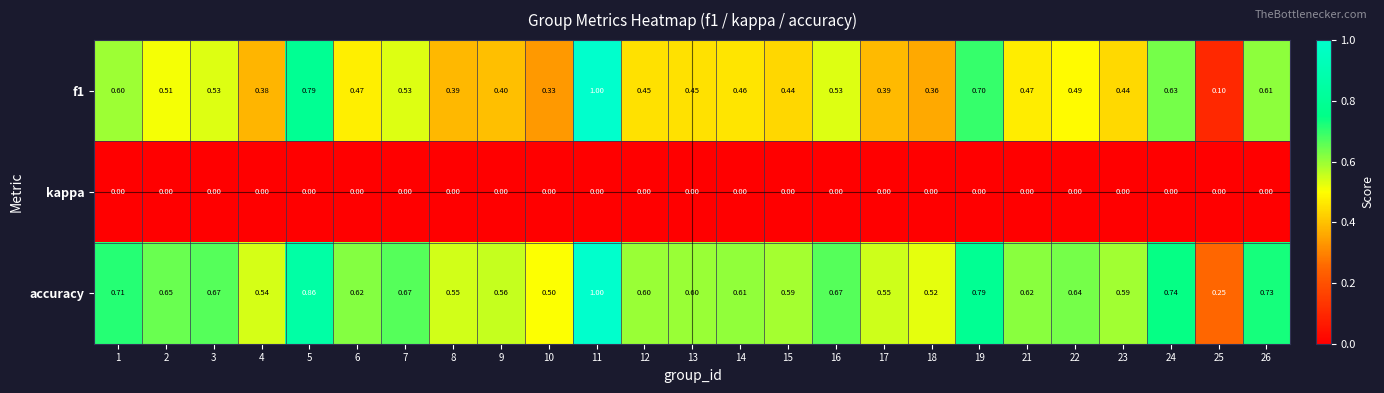

What is the total value across all series at 15?

1.0